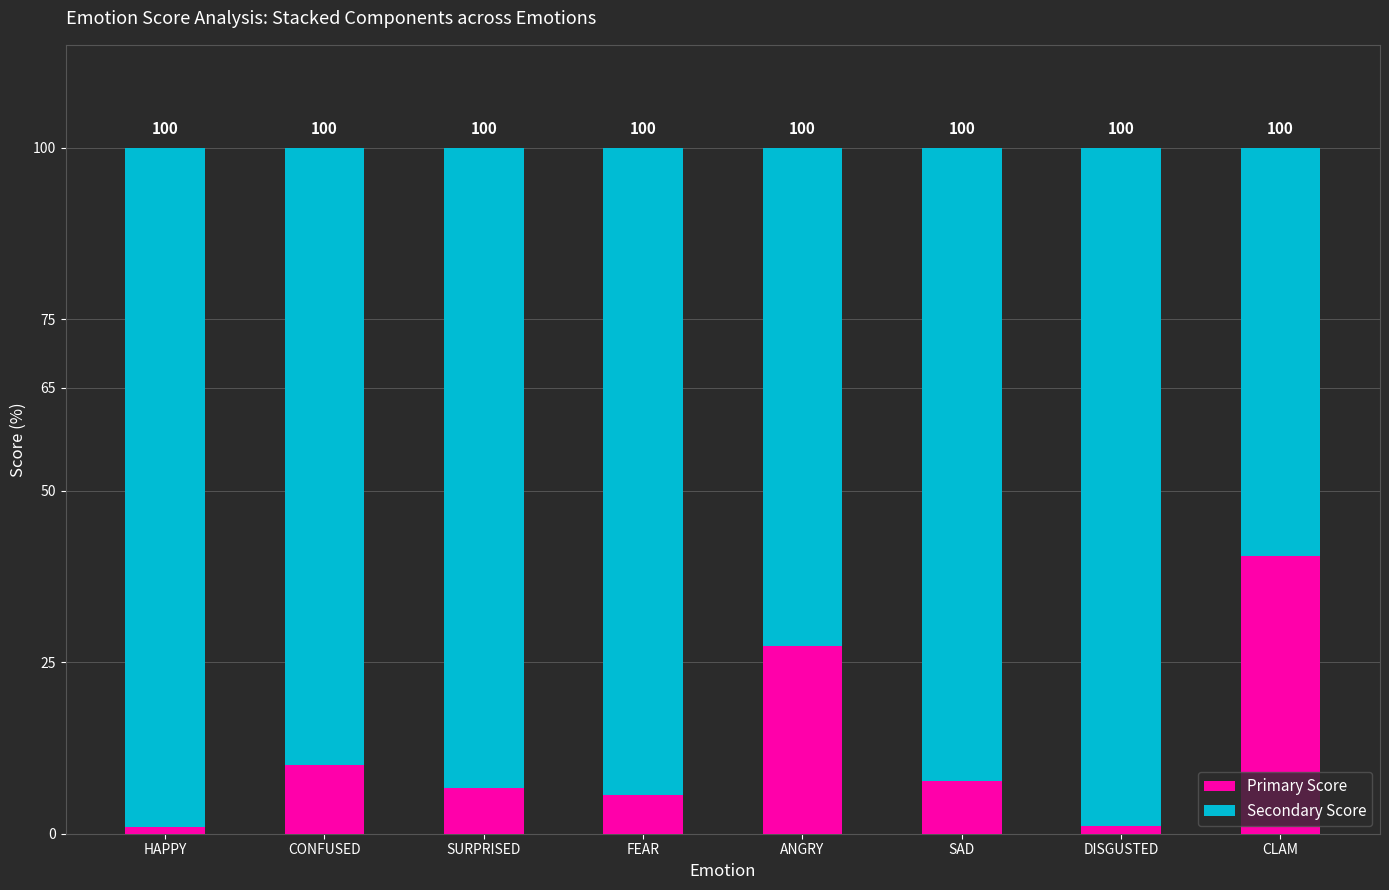

Which category has the highest value in the Primary Score series?

CLAM